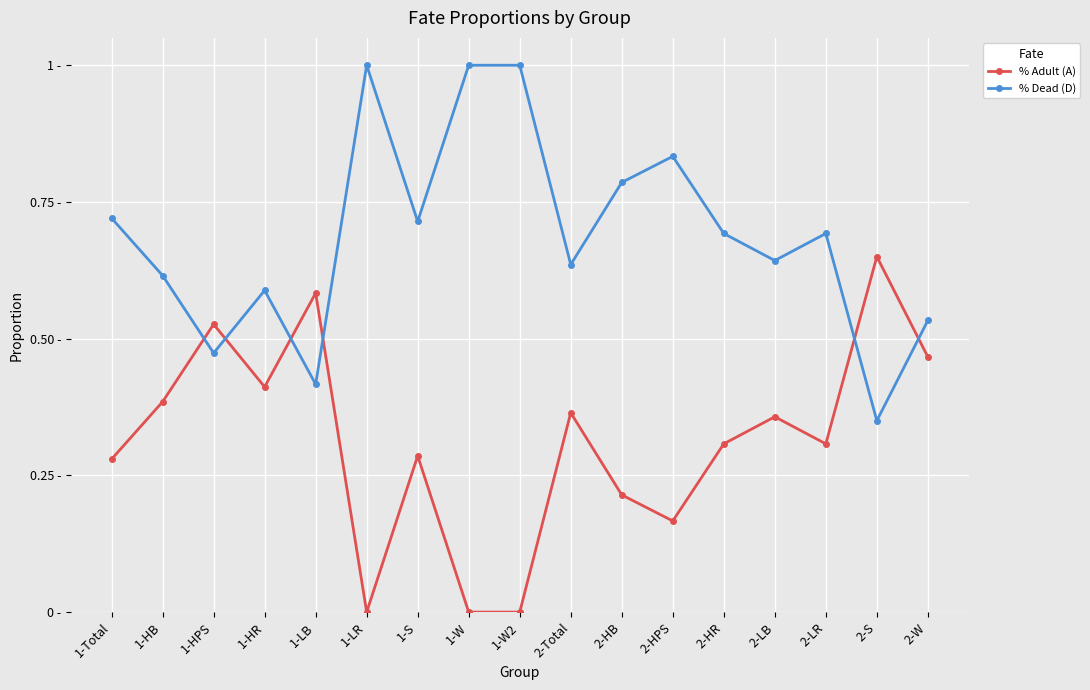

Does the chart have visible grid lines?

Yes